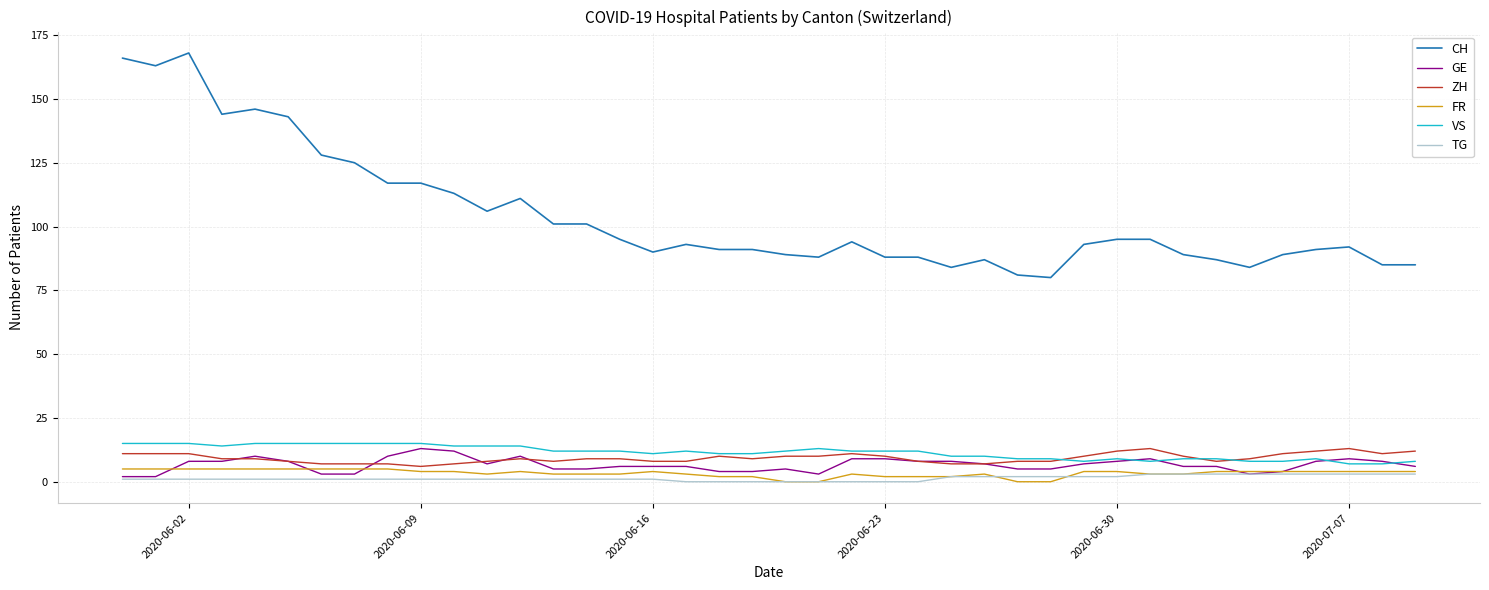

Which series has the largest total across all categories?

CH